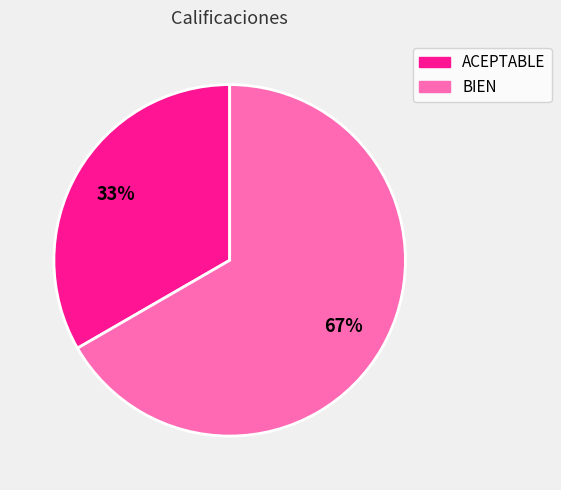

To the nearest percent, what is the average slice percentage?

50%